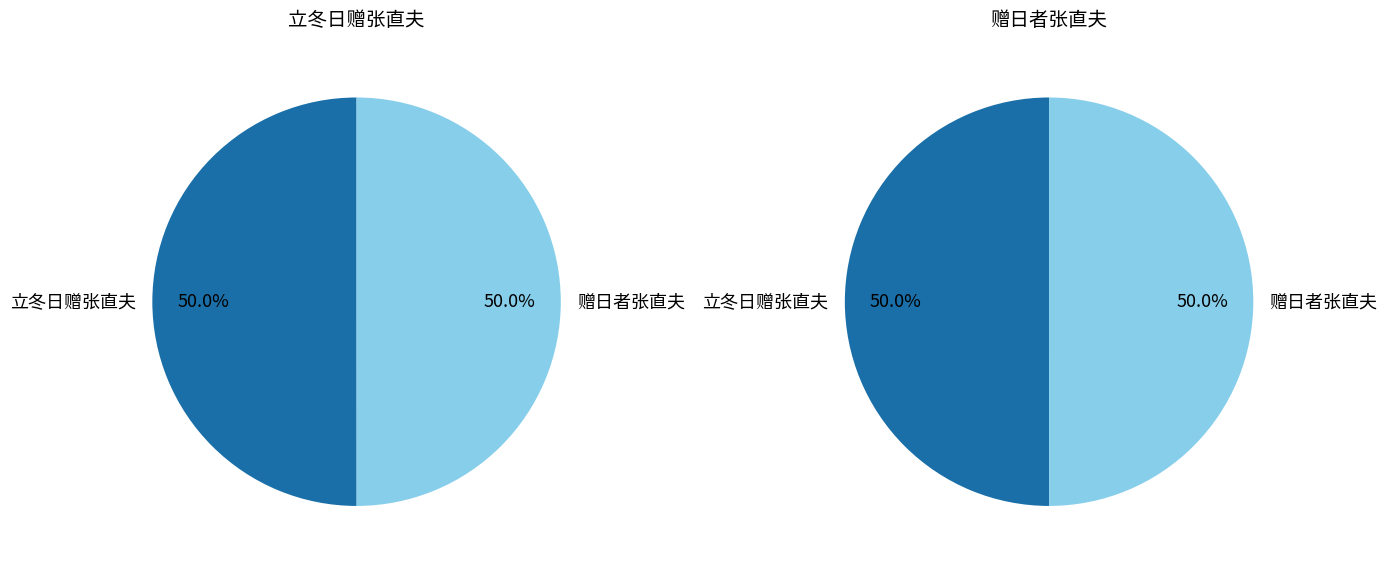

Which slice is the largest?

赠日者张直夫